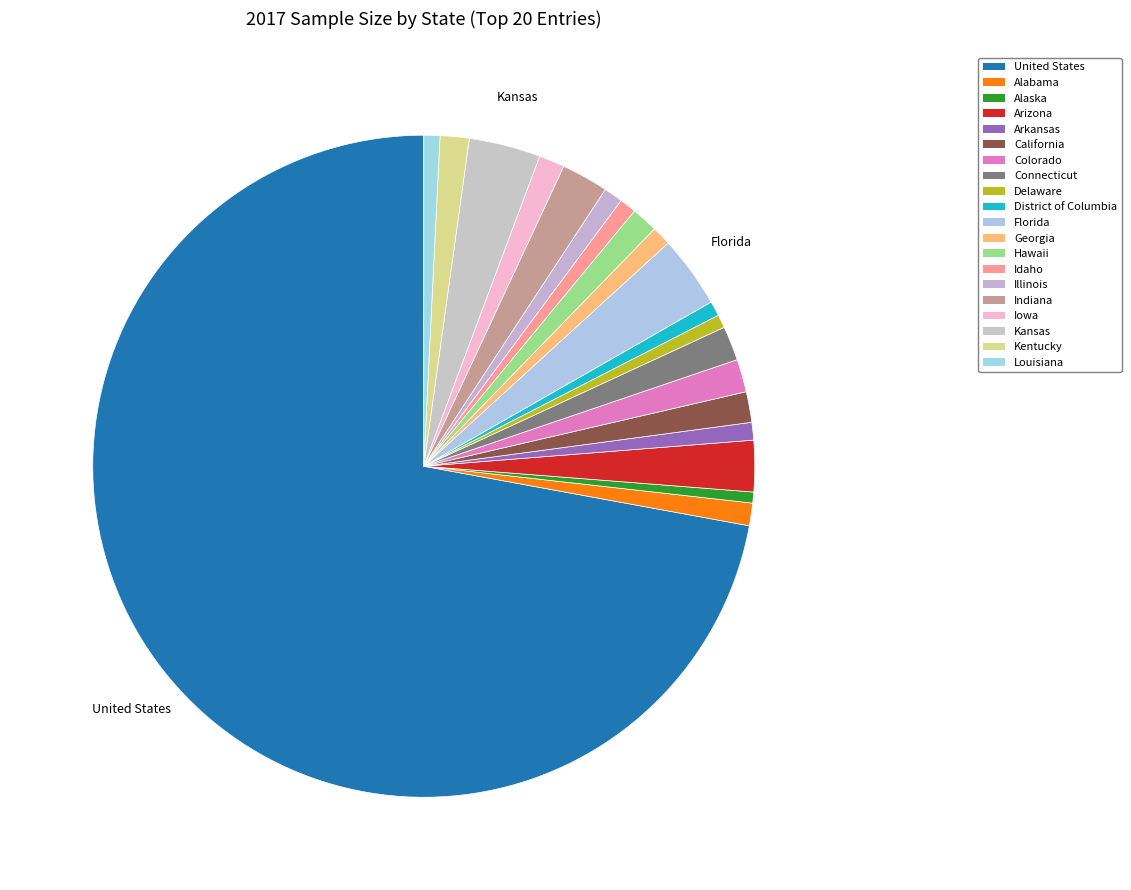

What percentage is the Colorado slice, to the nearest percent?

2%